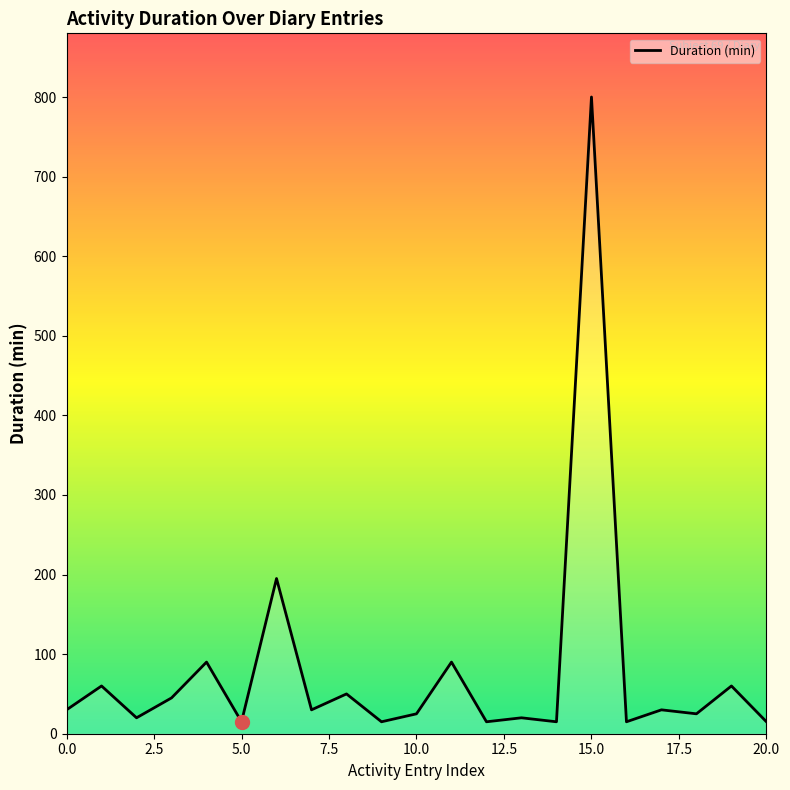

What is the difference between the maximum and minimum values?

785